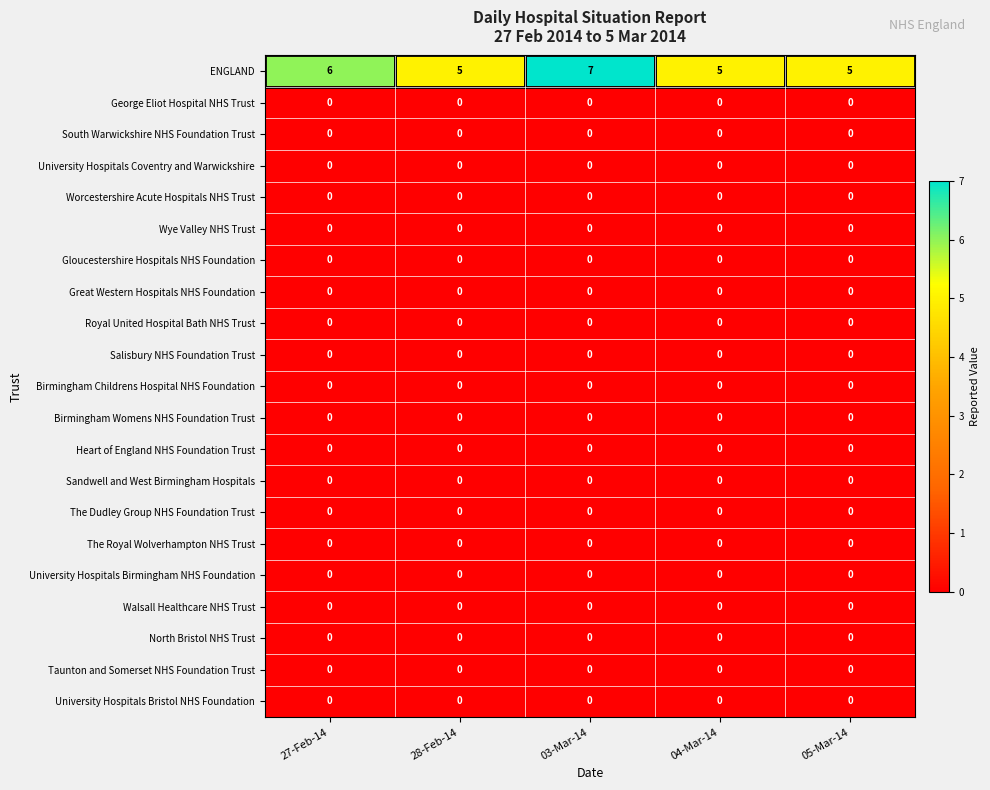

The value of Gloucestershire Hospitals NHS Foundation at 05-Mar-14 is 0. True or false?

True